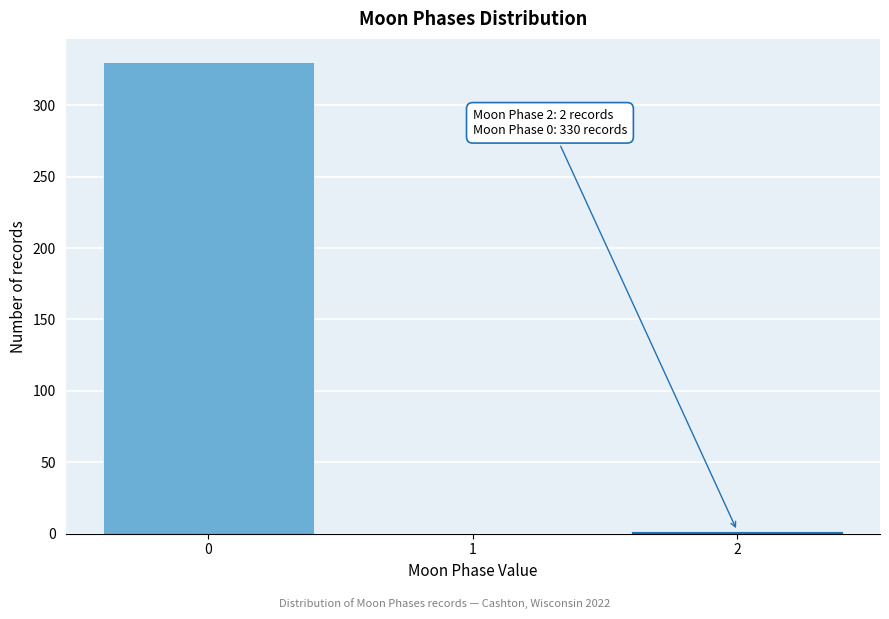

Reading right to left, transcribe all the data shown in this chart.

2=2	1=0	0=330